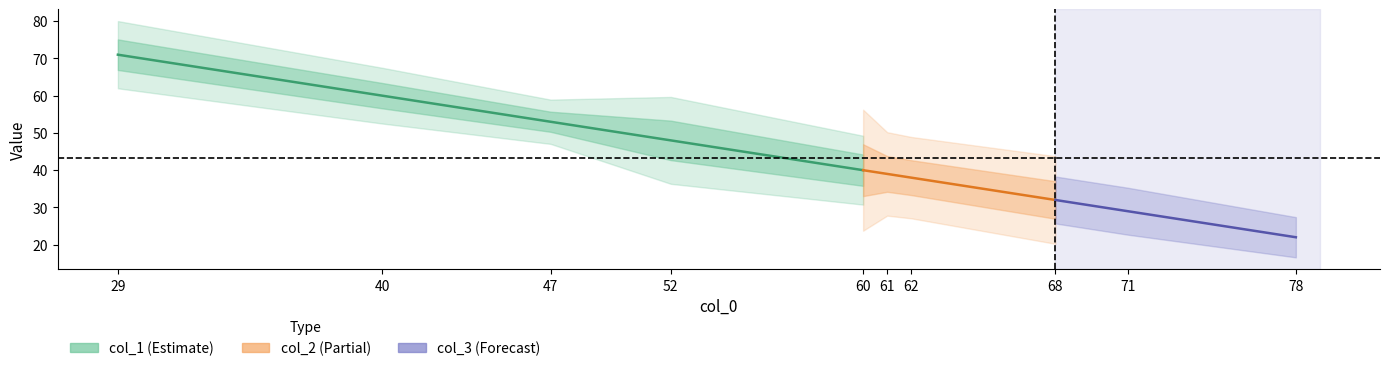

How many lines are shown in the chart?

3